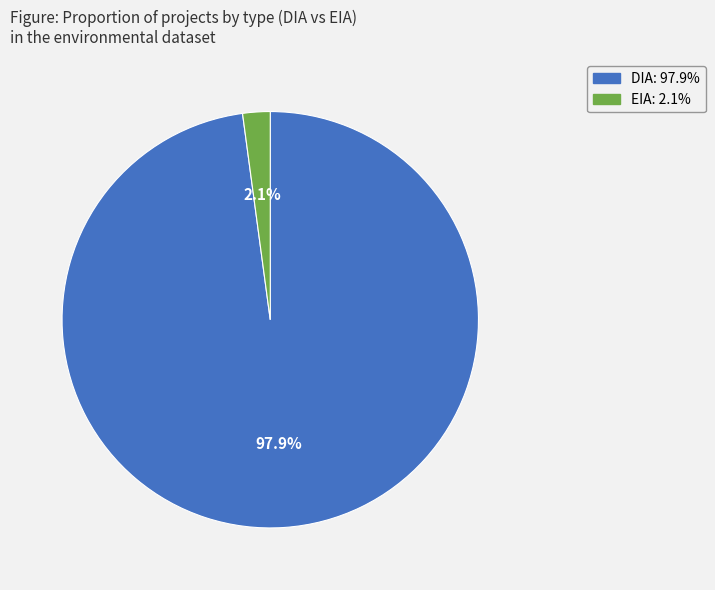

How many segments does this pie chart have?

2